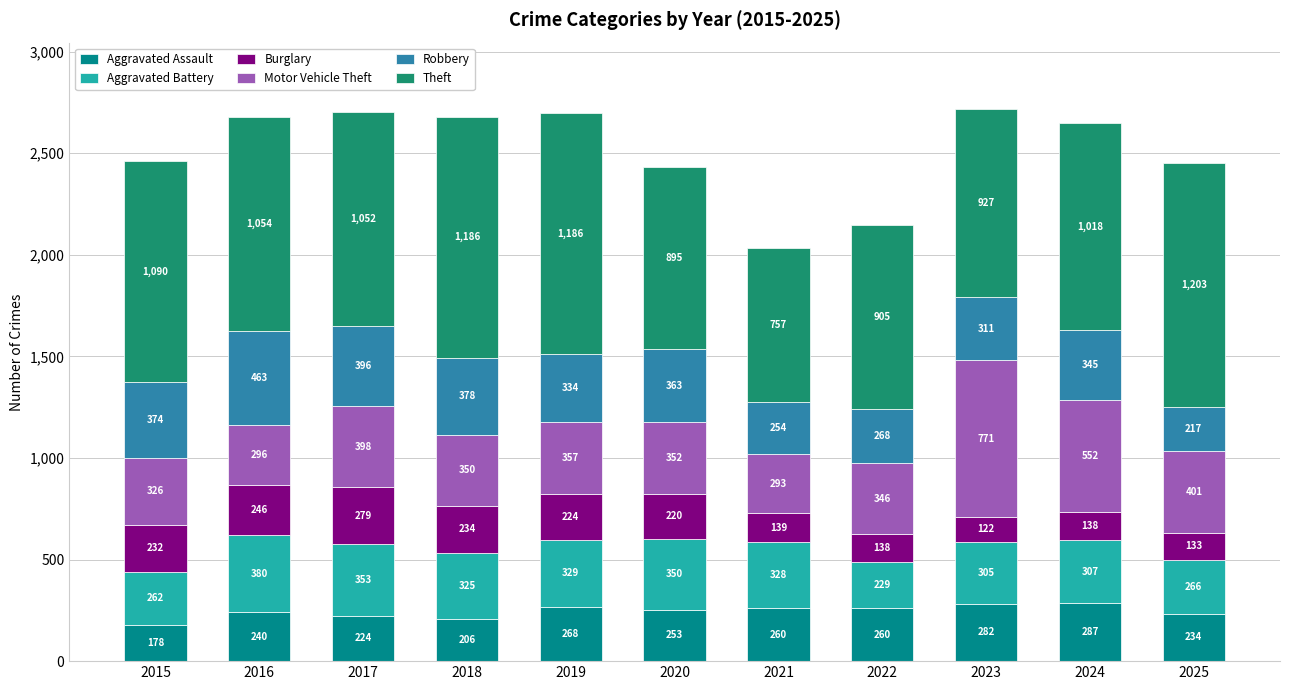

Which series has the largest range (max minus min)?

Motor Vehicle Theft